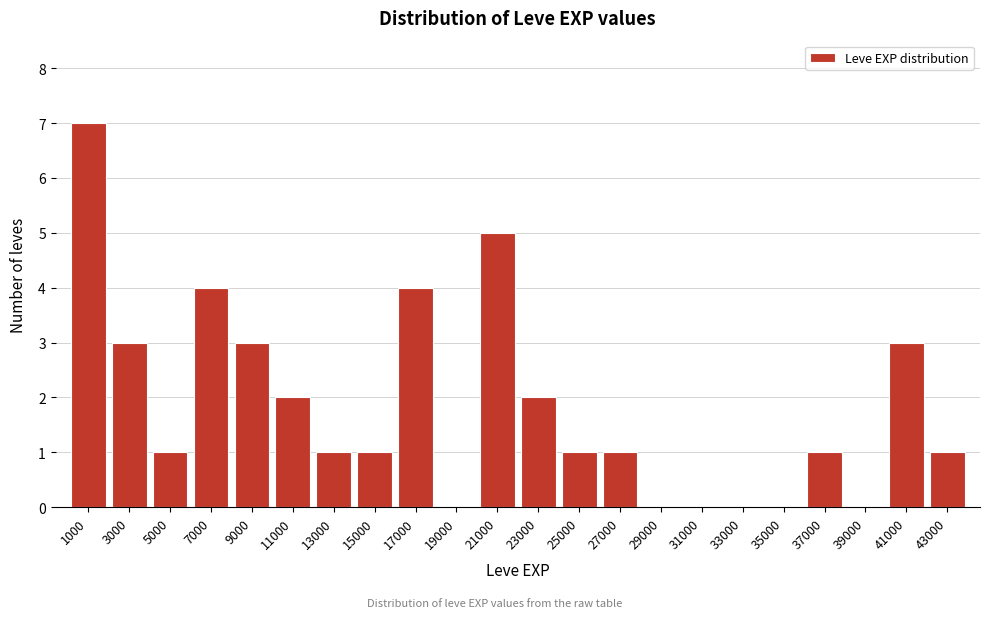

How tall is the bar that spans 8000 to 10000 on the x-axis? The values are not printed on the chart, so give them approximately, as read against the axis.

3